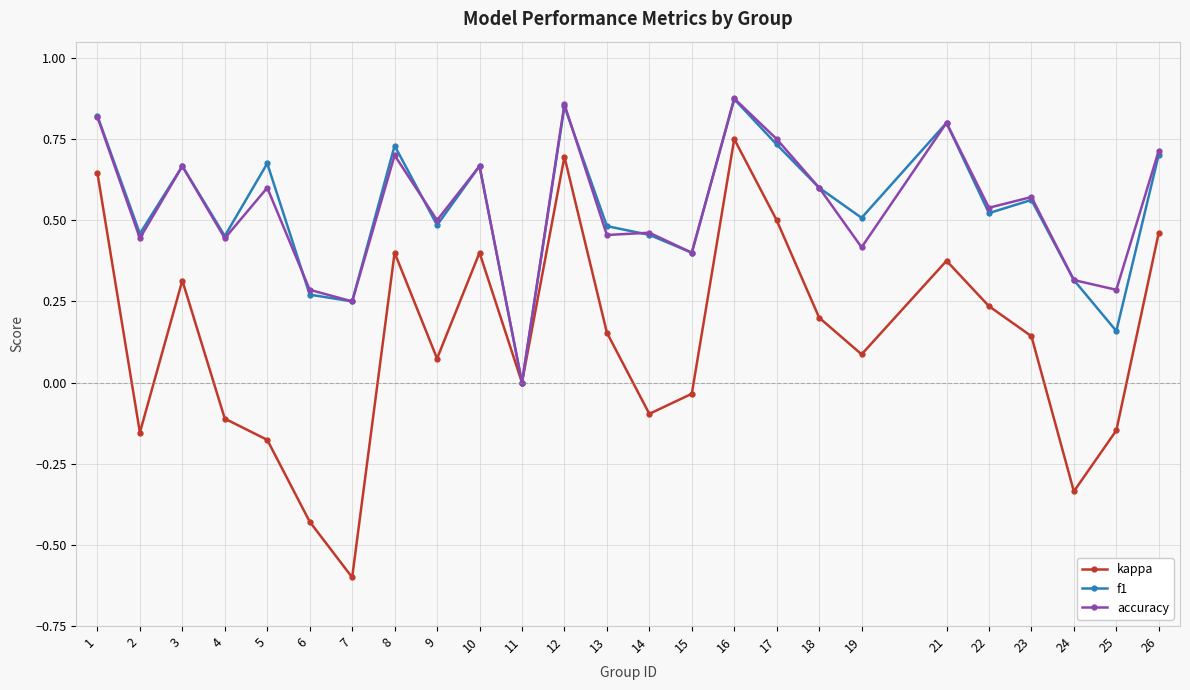

Does the chart display data point markers on the line(s)?

Yes